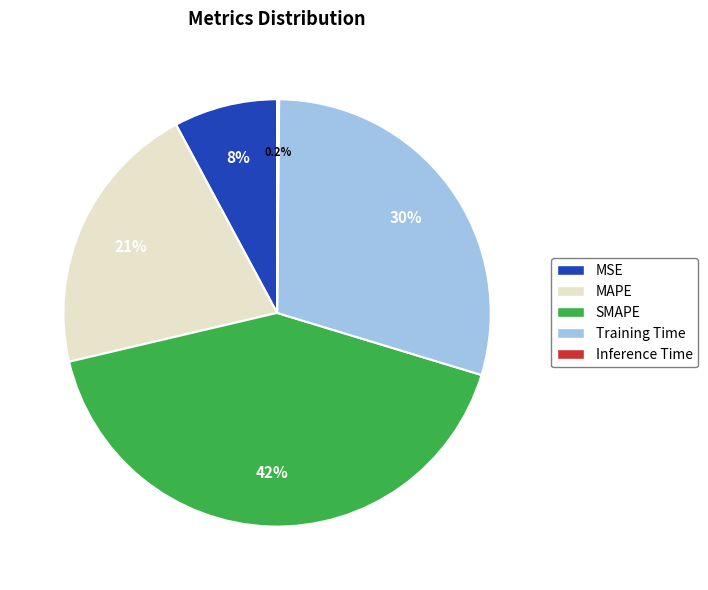

To the nearest percent, what portion does SMAPE represent?

42%